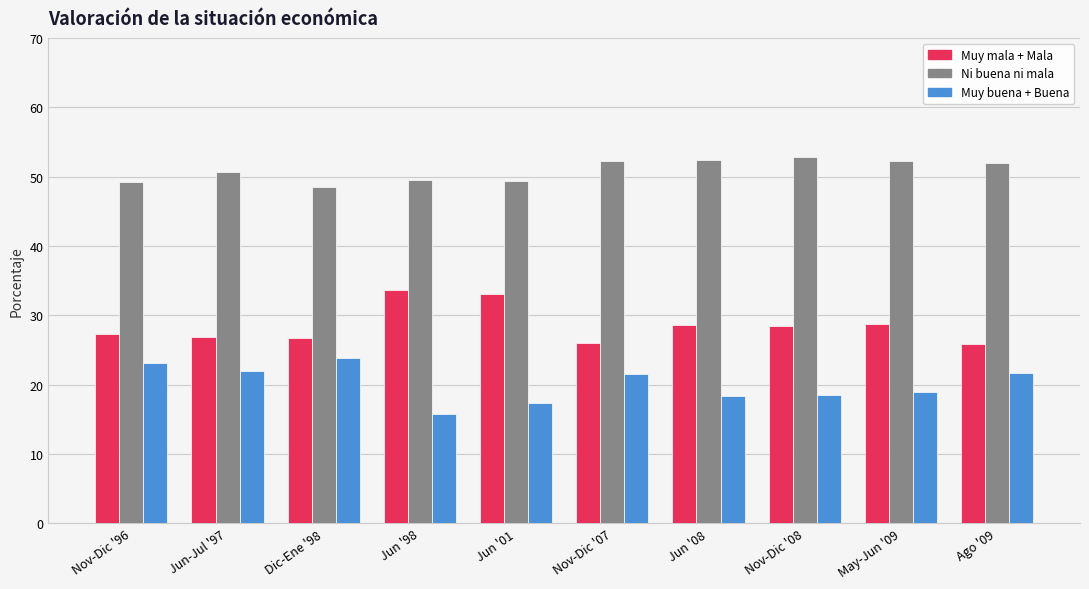

Are the bars grouped side by side (vs. stacked)?

Yes